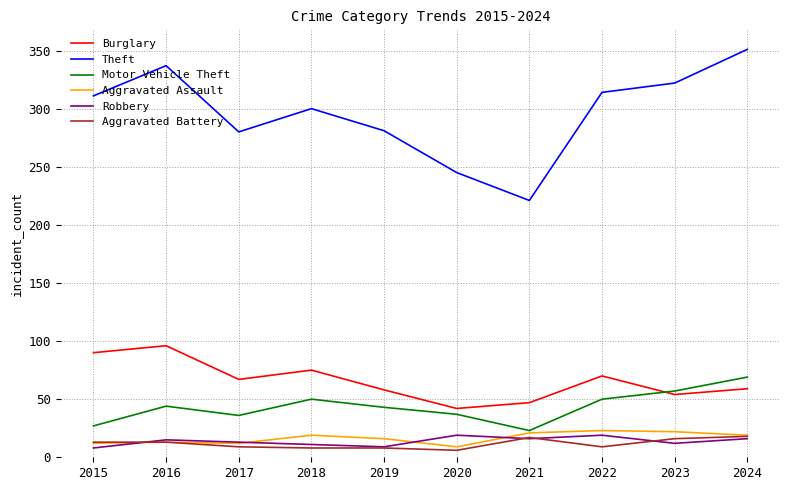

True or false: Motor Vehicle Theft and Aggravated Battery intersect in this chart.

False